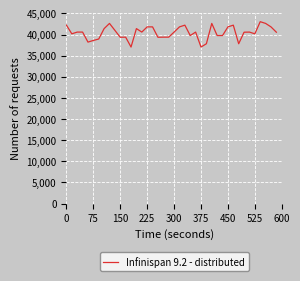

What is the difference between the maximum and minimum values?

6000.0